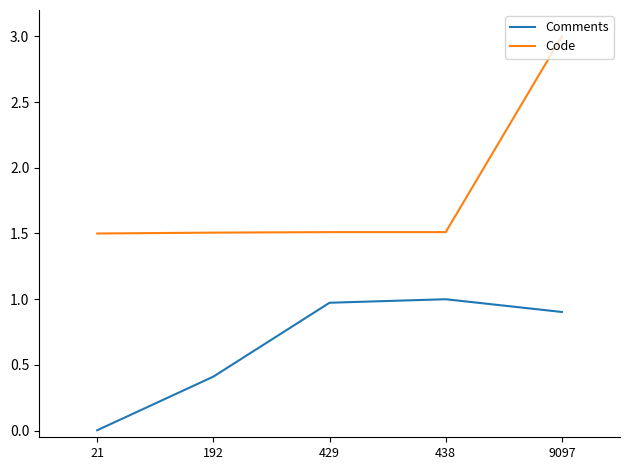

What are all the series names shown in the legend?

Comments, Code